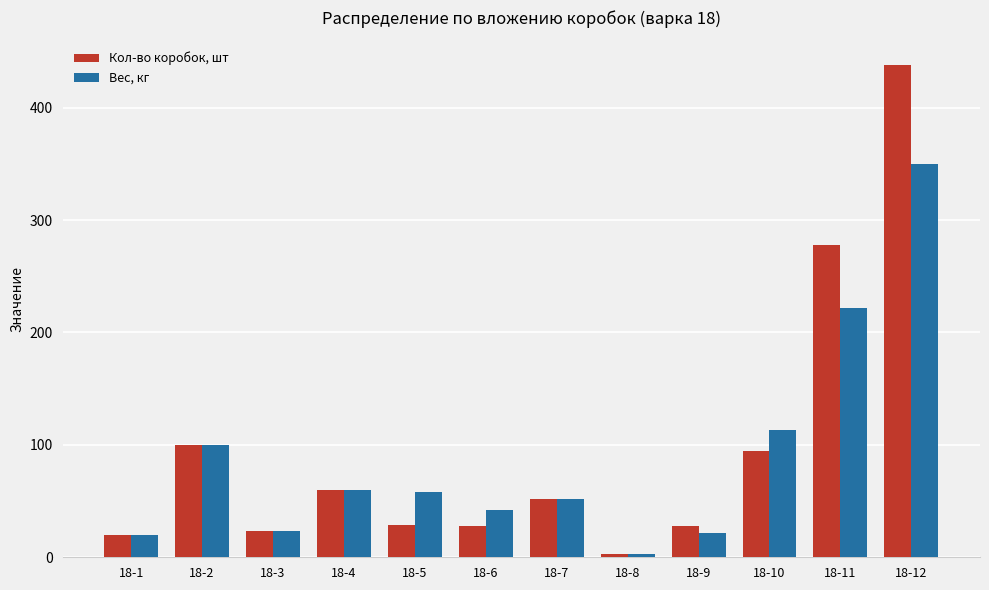

The value of Кол-во коробок, шт at 18-1 is 34. True or false?

False